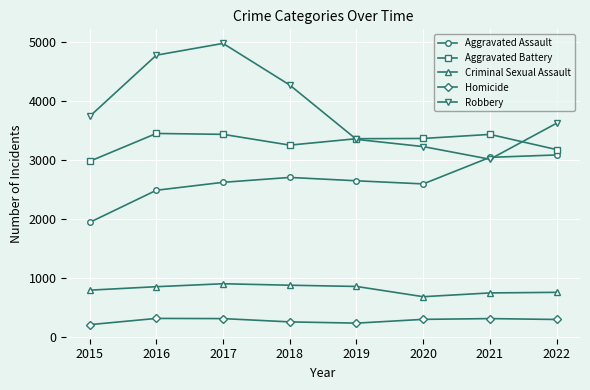

List the series in order of their peak value, lowest first.

Homicide, Criminal Sexual Assault, Aggravated Assault, Aggravated Battery, Robbery